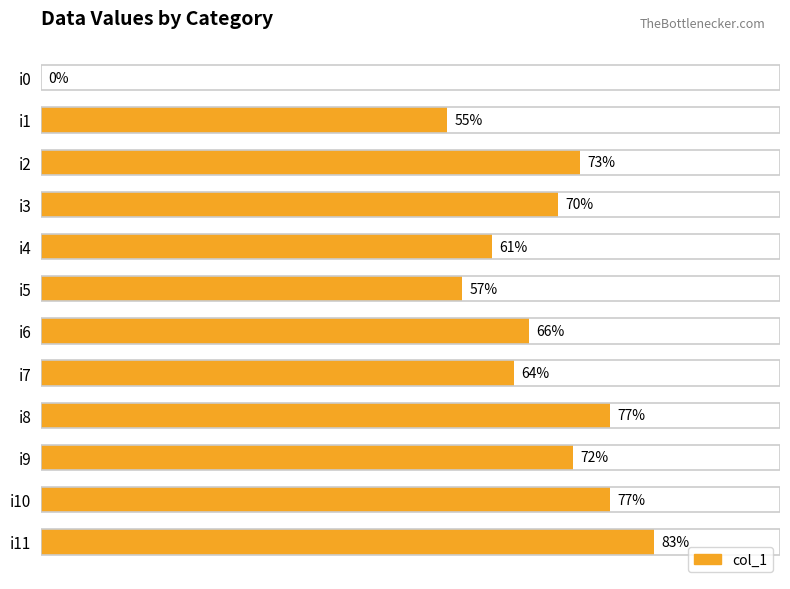

At which label is the value closest to 41?

i1